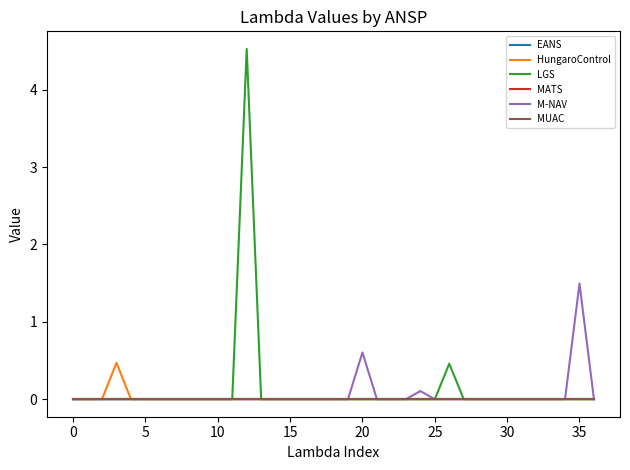

Does the chart have visible grid lines?

No